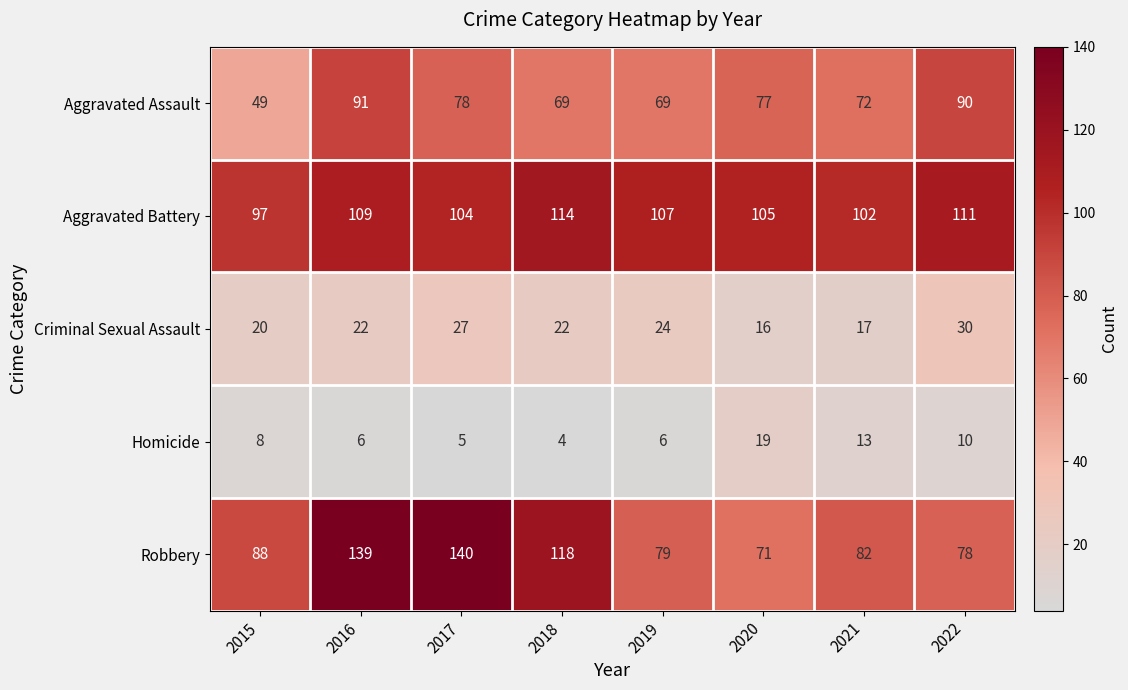

True or false: Homicide has a value of 7 at 2018.

False